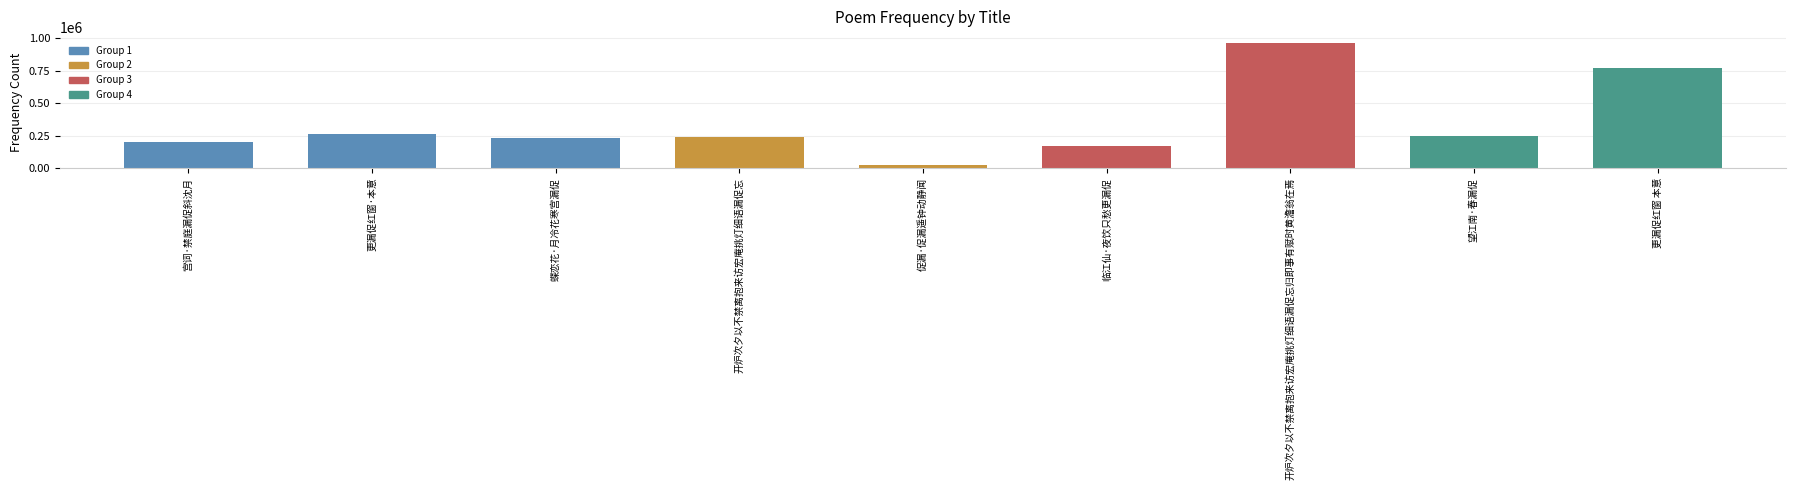

The value at 开炉次夕以不禁离抱来访宏庵挑灯细语漏促忘 is 242277. True or false?

True